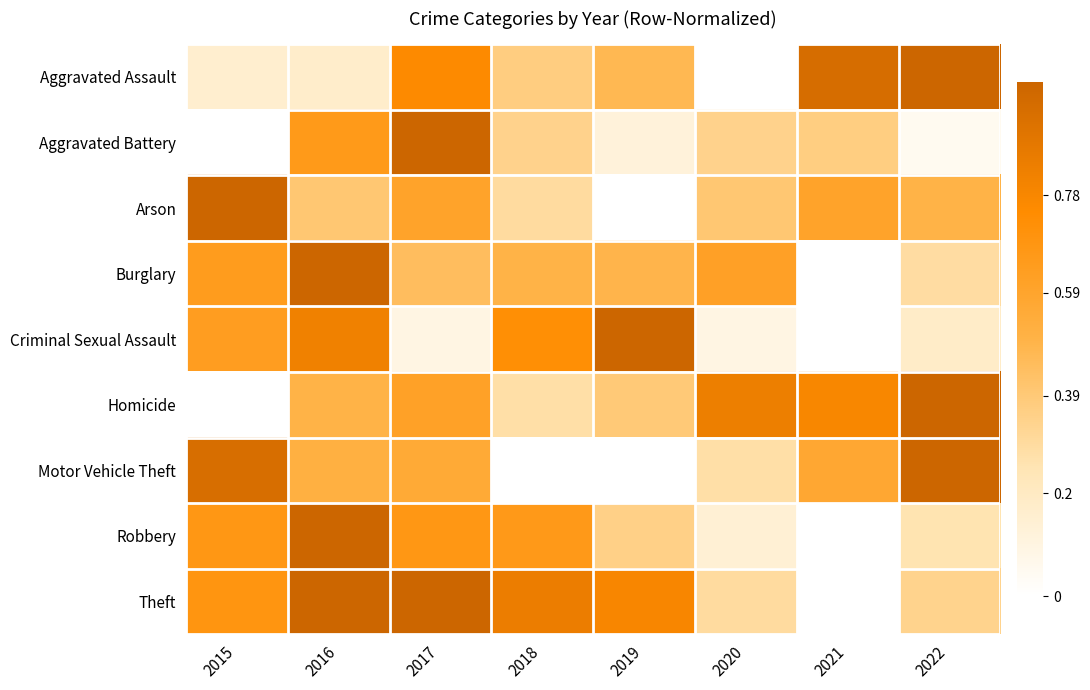

What is the total value across all series at 2015?

4.8